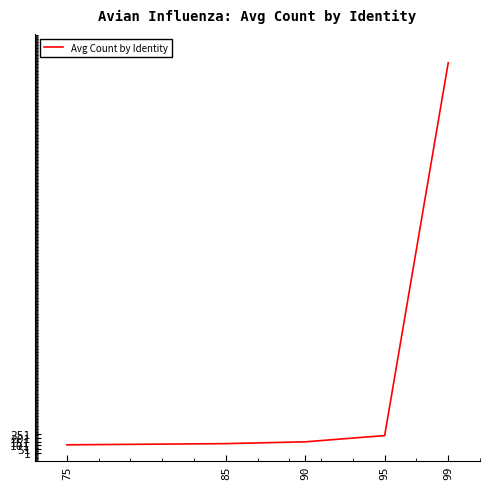

Is it true that the value at 95 is 229.0?

True